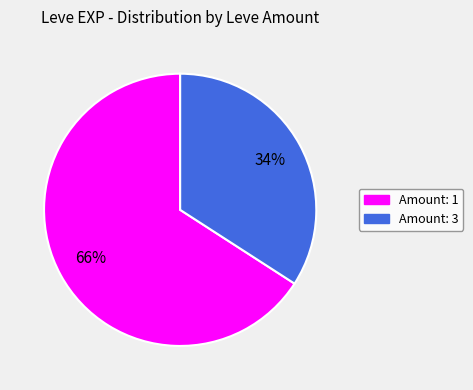

Is there a majority slice in this chart?

Yes